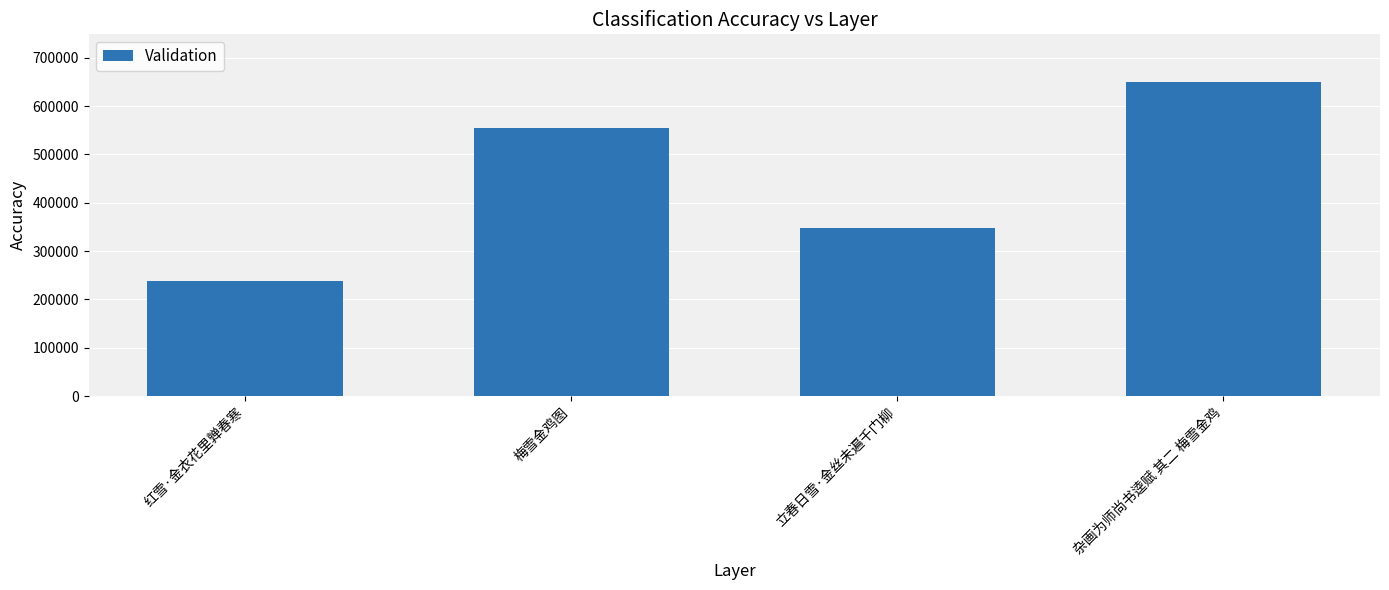

What position from the right is 梅雪金鸡图?

3